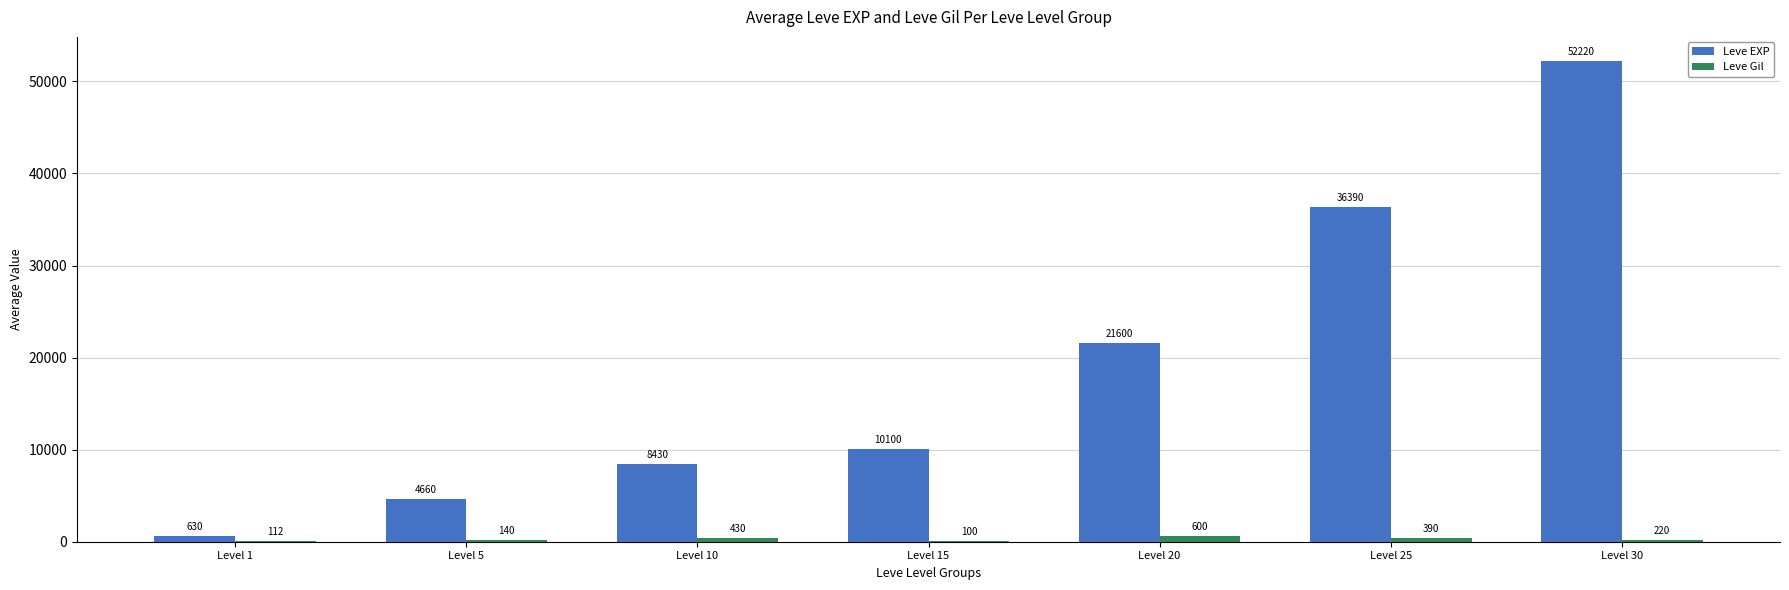

Which series has the largest total across all categories?

Leve EXP